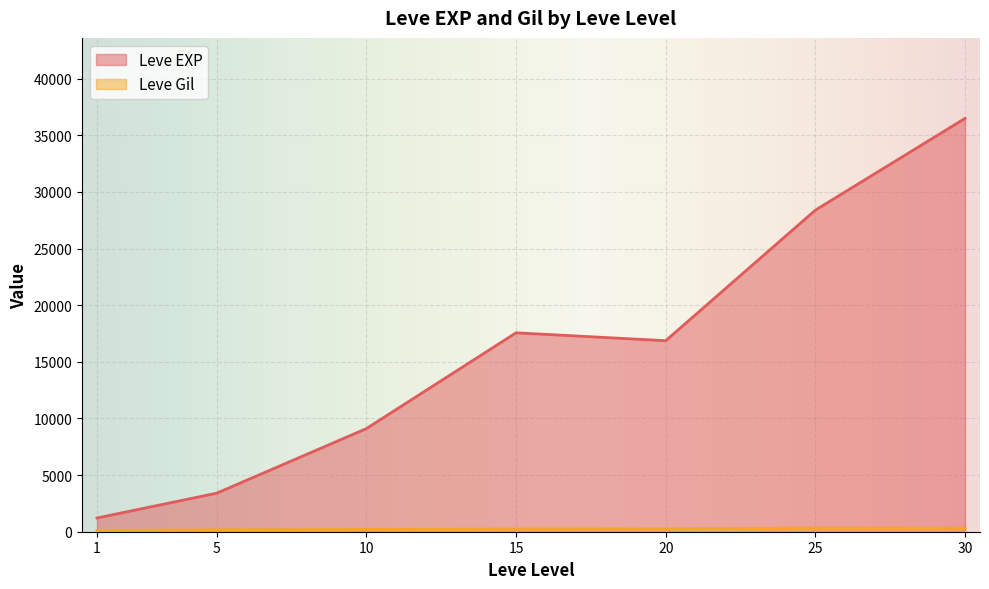

What is the difference between the second highest and second lowest values in the Leve EXP series?

24988.3